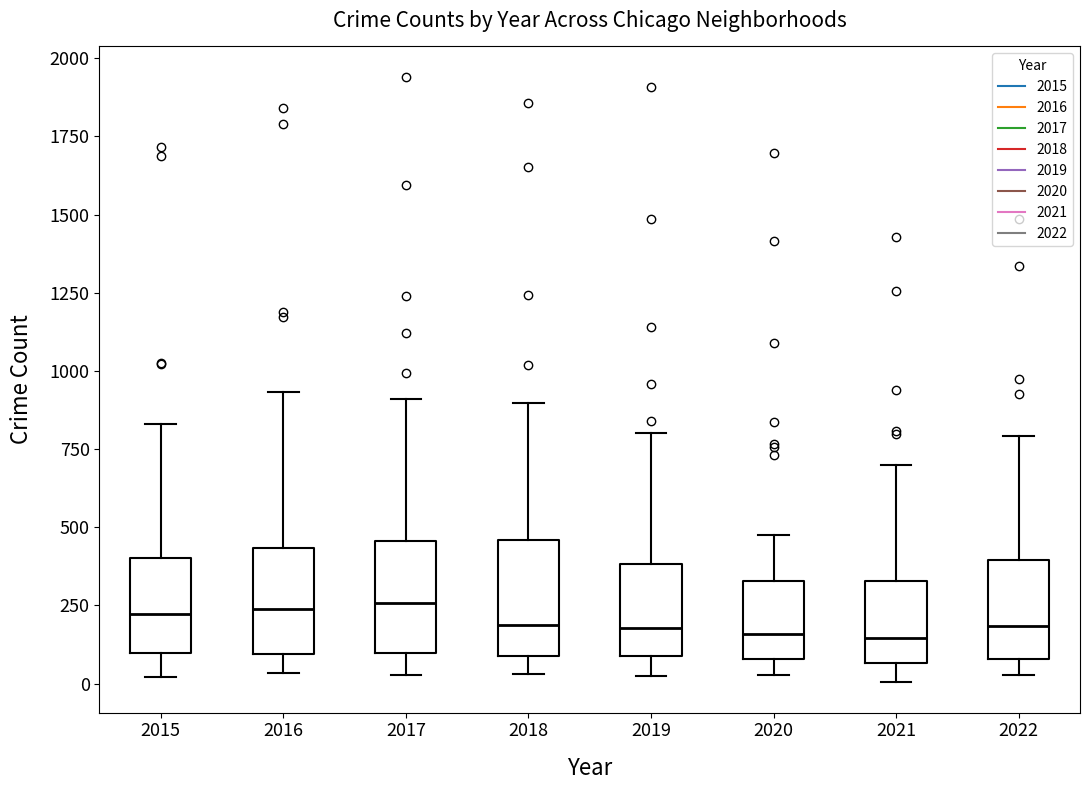

Reading left to right, transcribe this box plot: for each box, give where its median line is, the range the box spans, and where its two whiskers end, as read against the y-axis. The values are not printed on the chart, so give them approximately, as read against the axis.

2015: median 200, box 100 to 400, whiskers 0 to 850
2016: median 250, box 100 to 450, whiskers 50 to 950
2017: median 250, box 100 to 450, whiskers 50 to 900
2018: median 200, box 100 to 450, whiskers 50 to 900
2019: median 200, box 100 to 400, whiskers 0 to 800
2020: median 150, box 100 to 350, whiskers 50 to 450
2021: median 150, box 50 to 350, whiskers 0 to 700
2022: median 200, box 100 to 400, whiskers 50 to 800